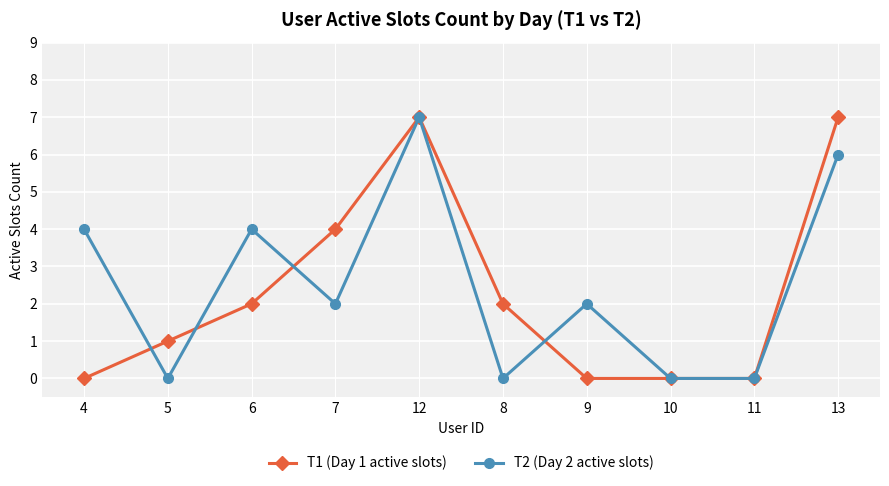

How many lines are shown in the chart?

2